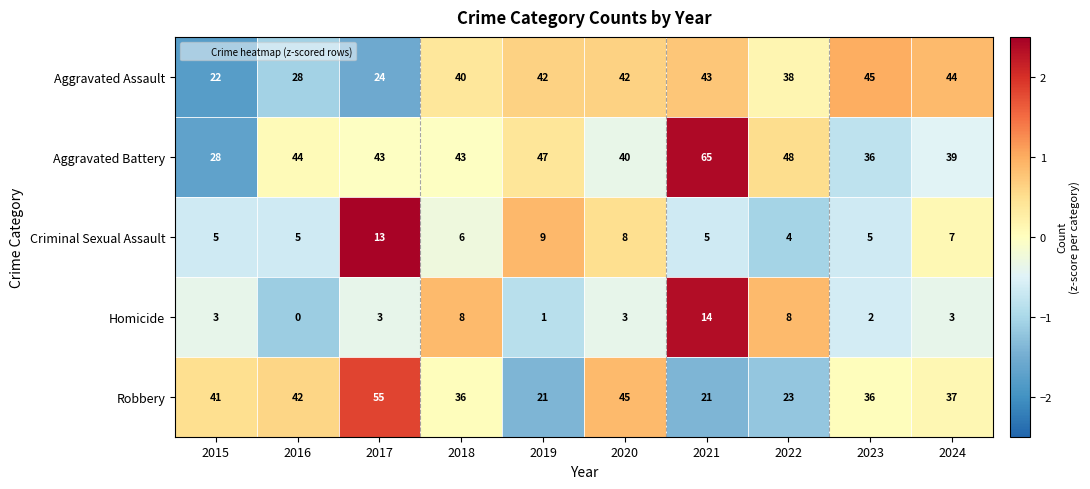

How many categories are shown in the chart?

10